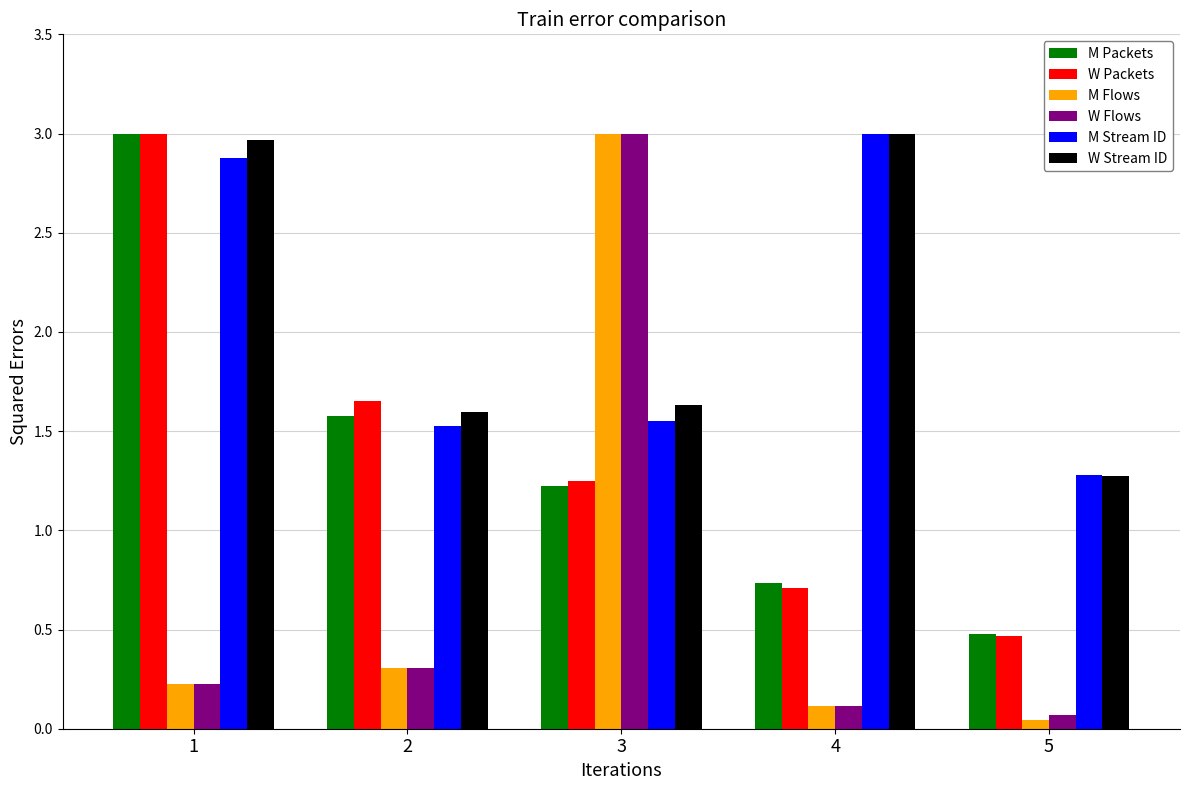

At how many categories does at least one series exceed 0?

5